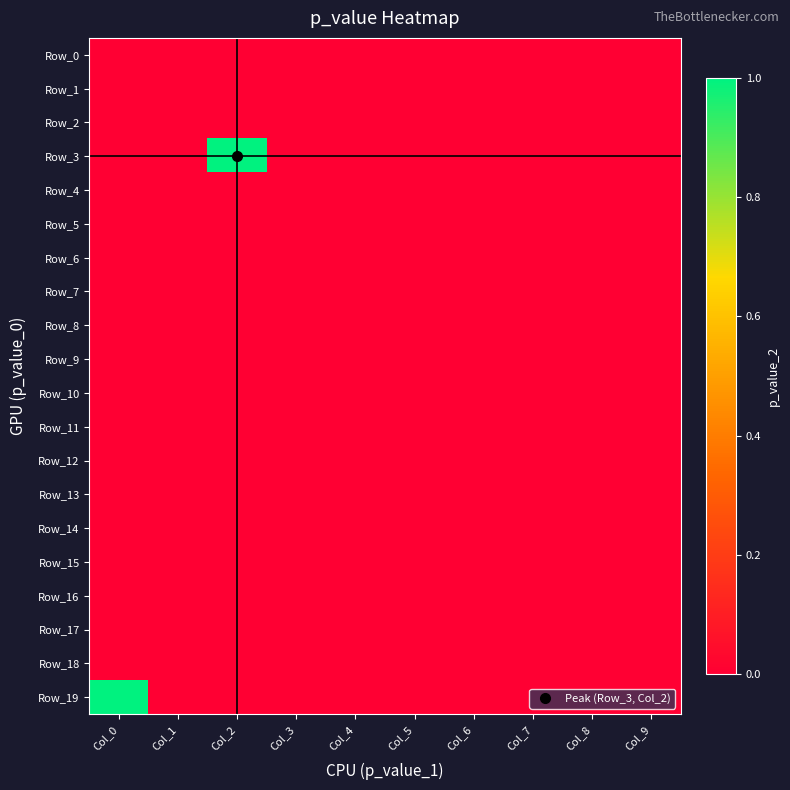

What is the total value across all series at Col_0?

1